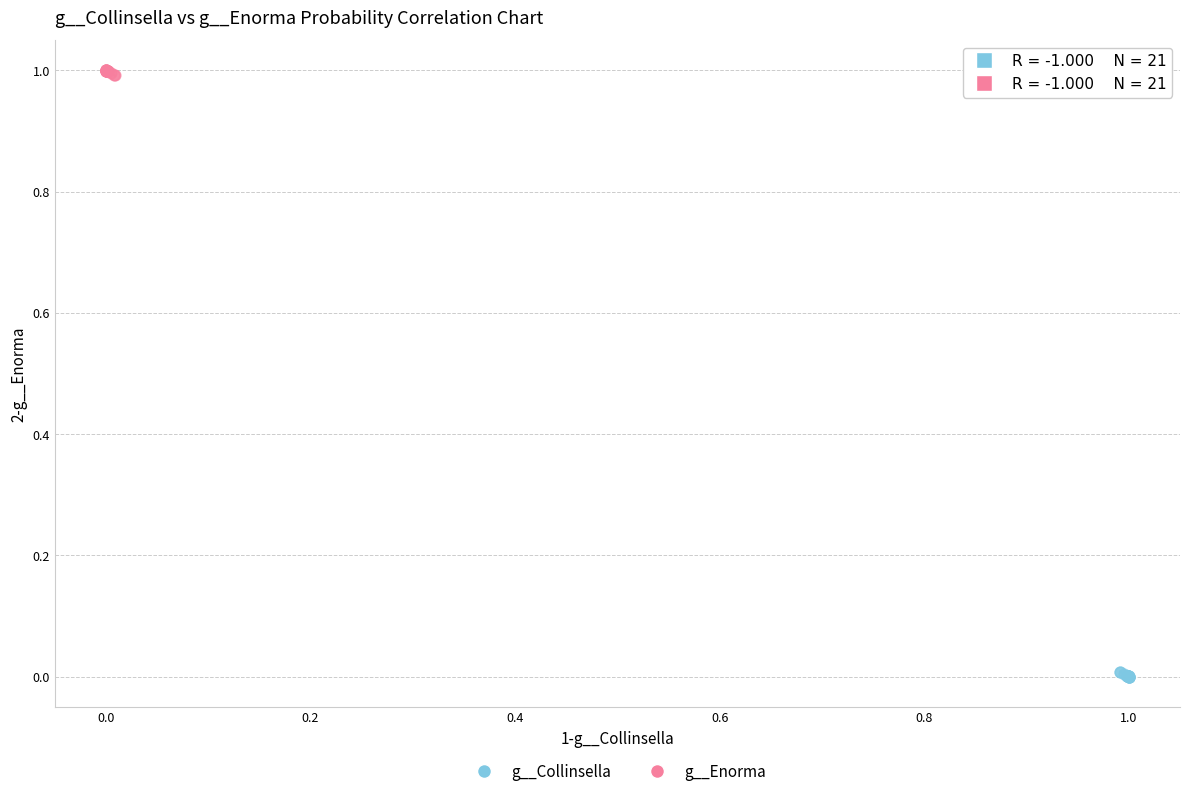

What are all the series names shown in the legend?

g__Collinsella, g__Enorma